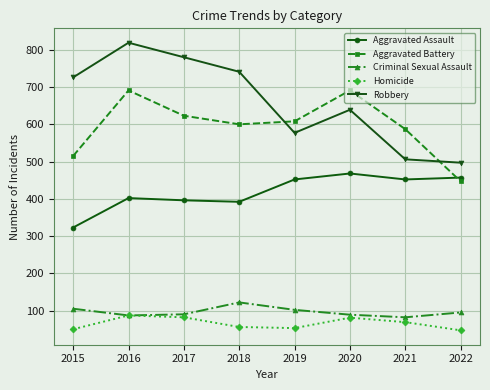

What is the value of the Aggravated Battery point at the 3rd from the left?

623